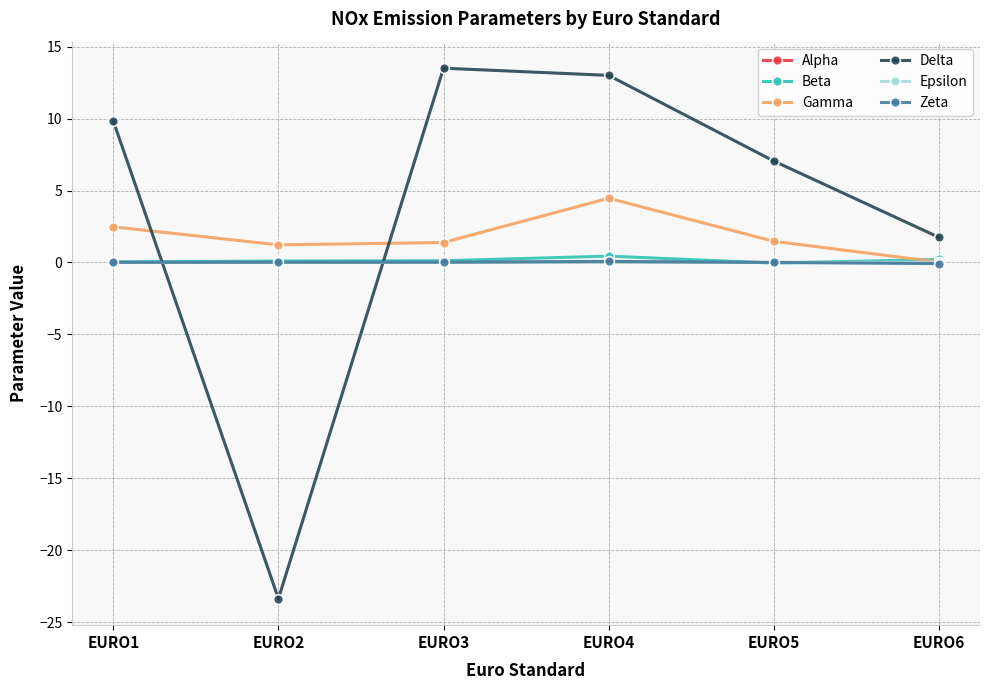

How many negative values does the Delta series have?

1